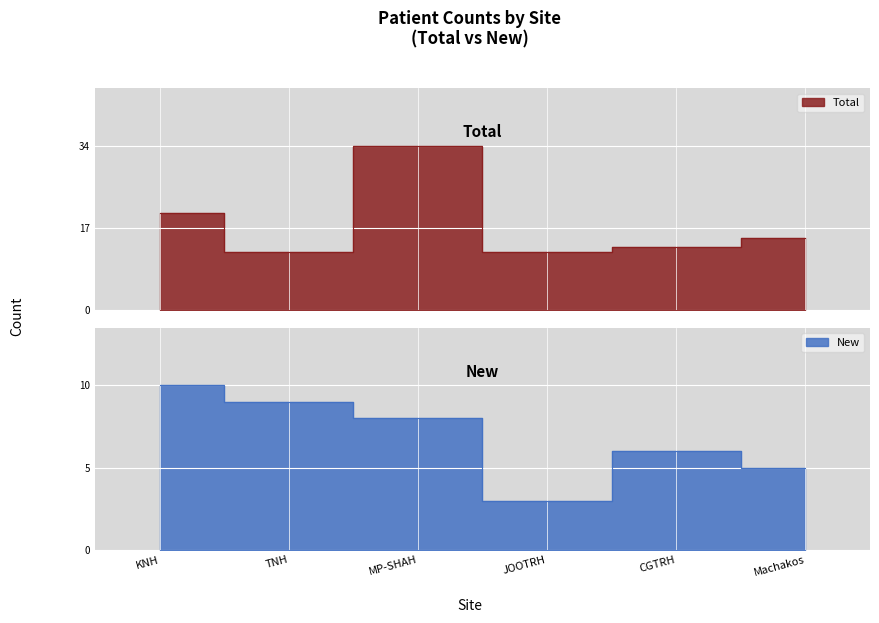

Is the value of New at KNH greater than the value of Total at Machakos?

No